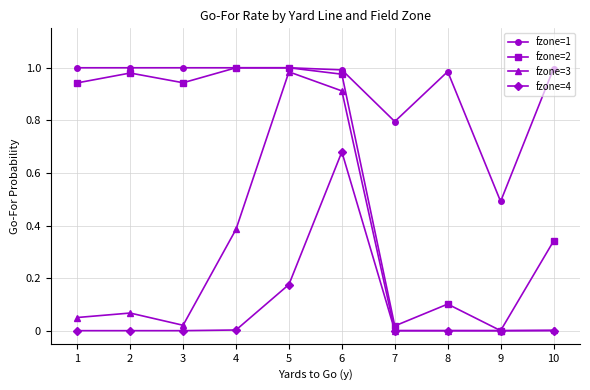

What is the spread (max minus min) of values at 9?

0.5